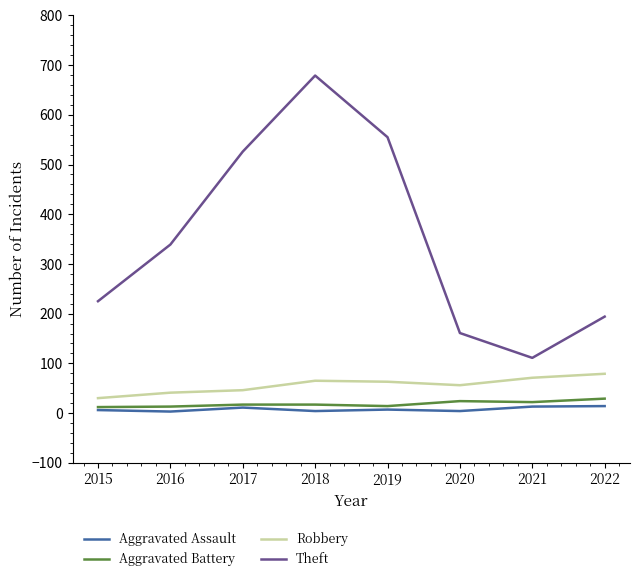

What is the difference between the Theft values at 2017 and 2019?

29